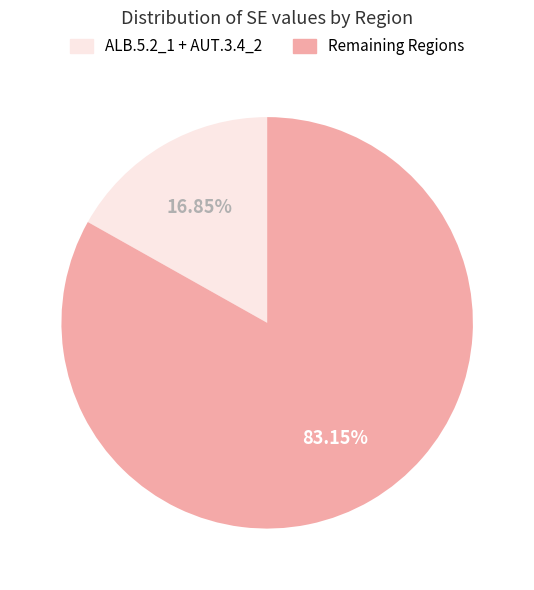

Is there any slice that represents more than half of the pie?

Yes